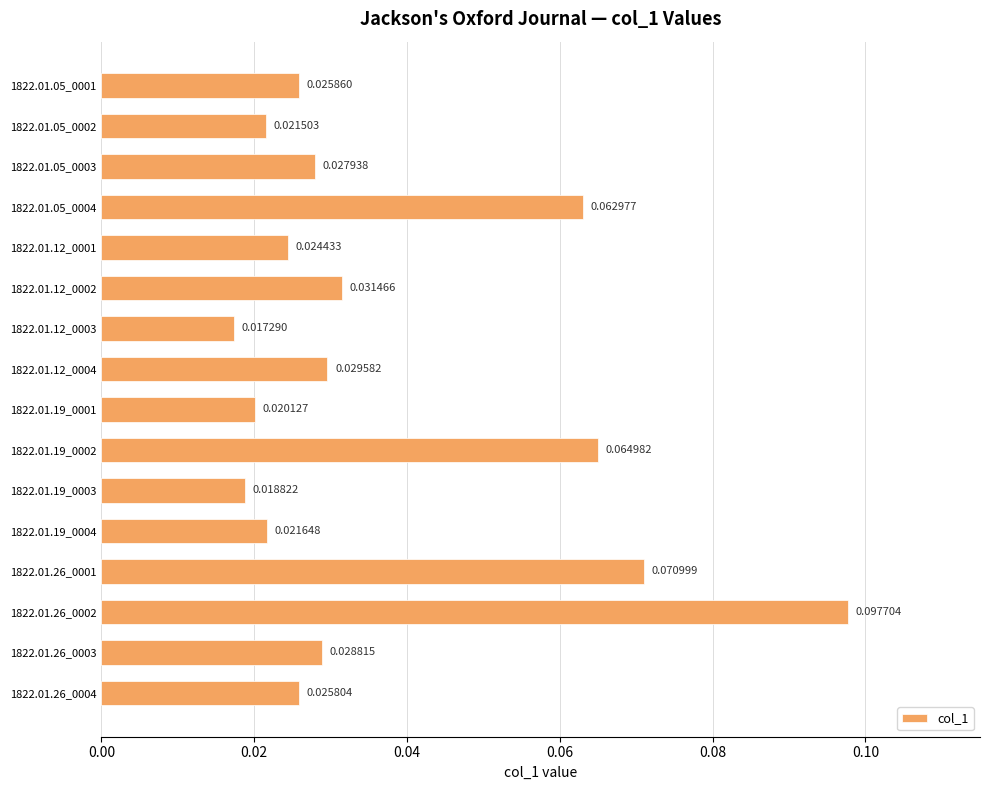

List the labels in order of value, largest first.

1822.01.26_0002, 1822.01.26_0001, 1822.01.19_0002, 1822.01.05_0004, 1822.01.12_0002, 1822.01.12_0004, 1822.01.26_0003, 1822.01.05_0003, 1822.01.05_0001, 1822.01.26_0004, 1822.01.12_0001, 1822.01.19_0004, 1822.01.05_0002, 1822.01.19_0001, 1822.01.19_0003, 1822.01.12_0003